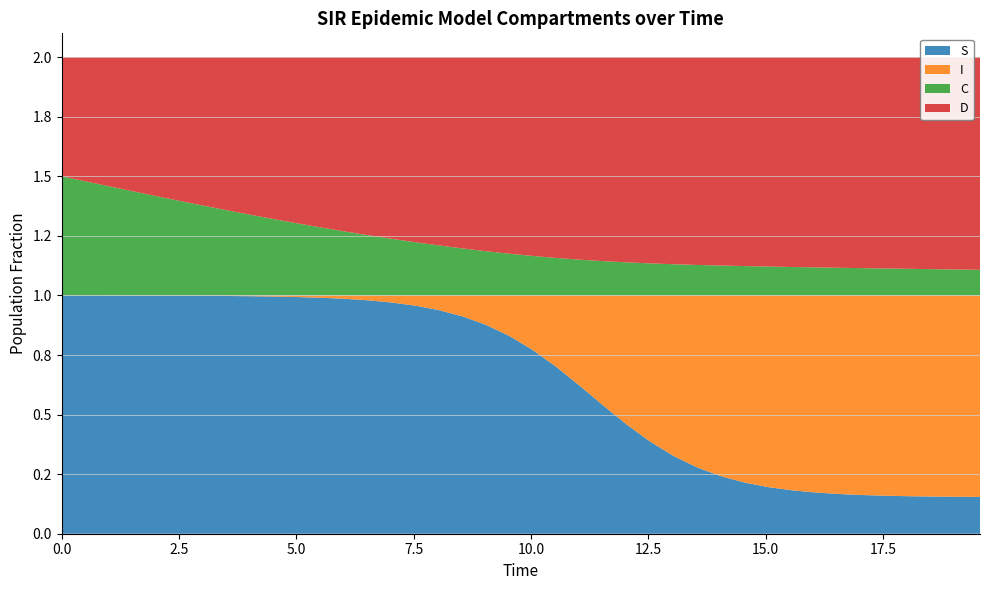

Reading left to right, what are all the values shown in this chart?

S: 1.0	1.0	1.0	1.0	1.0	1.0	1.0	1.0	1.0	1.0	1.0	1.0	1.0	1.0	1.0	1.0	0.9	0.9	0.9	0.8	0.8	0.7	0.6	0.5	0.5	0.4	0.3	0.3	0.2	0.2	0.2	0.2	0.2	0.2	0.2	0.2	0.2	0.2	0.2	0.2
I: 0.0	0.0	0.0	0.0	0.0	0.0	0.0	0.0	0.0	0.0	0.0	0.0	0.0	0.0	0.0	0.0	0.1	0.1	0.1	0.2	0.2	0.3	0.4	0.5	0.5	0.6	0.7	0.7	0.8	0.8	0.8	0.8	0.8	0.8	0.8	0.8	0.8	0.8	0.8	0.8
C: 0.5	0.5	0.5	0.4	0.4	0.4	0.4	0.4	0.3	0.3	0.3	0.3	0.3	0.3	0.2	0.2	0.2	0.2	0.2	0.2	0.2	0.2	0.2	0.1	0.1	0.1	0.1	0.1	0.1	0.1	0.1	0.1	0.1	0.1	0.1	0.1	0.1	0.1	0.1	0.1
D: 0.5	0.5	0.5	0.6	0.6	0.6	0.6	0.6	0.7	0.7	0.7	0.7	0.7	0.7	0.8	0.8	0.8	0.8	0.8	0.8	0.8	0.8	0.8	0.9	0.9	0.9	0.9	0.9	0.9	0.9	0.9	0.9	0.9	0.9	0.9	0.9	0.9	0.9	0.9	0.9